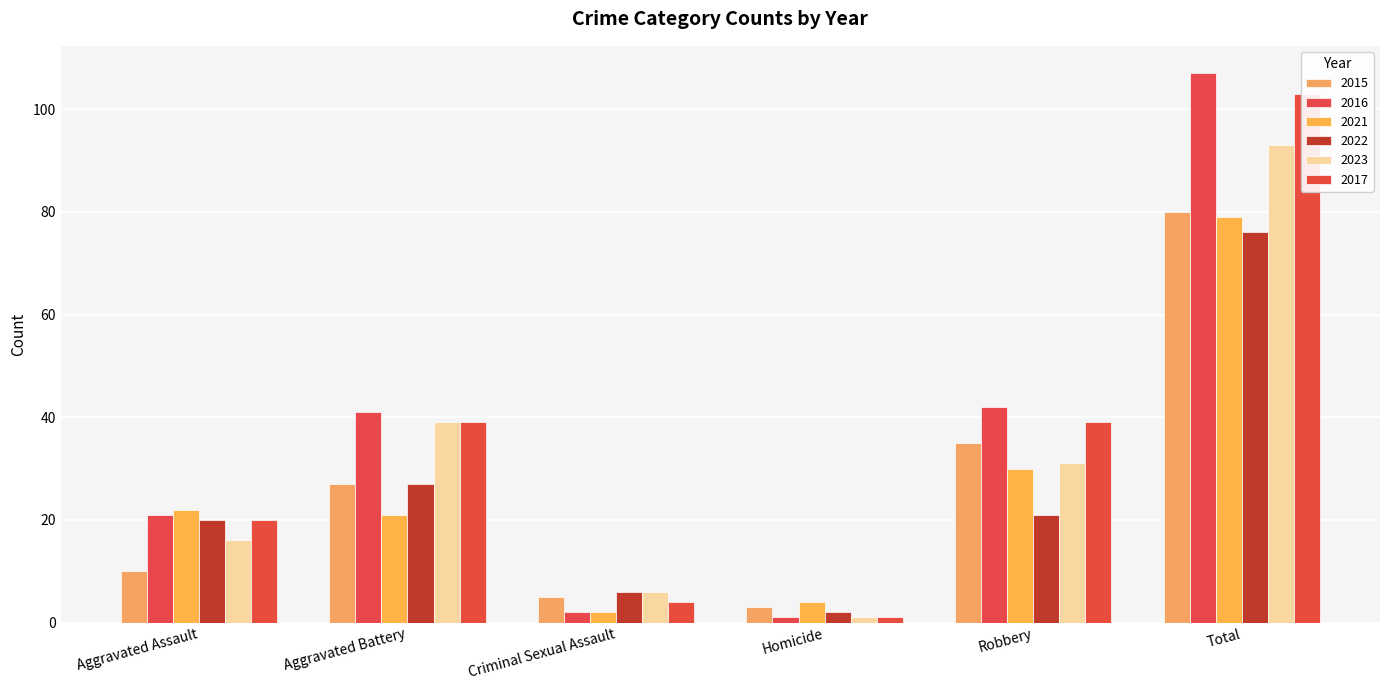

What are all the series names shown in the legend?

2015, 2016, 2021, 2022, 2023, 2017